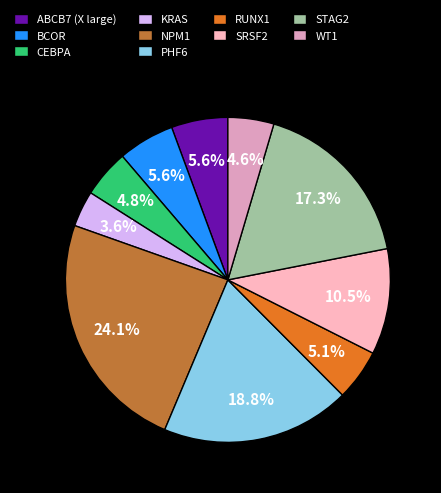

How much of the chart is everything except RUNX1?

94.9%